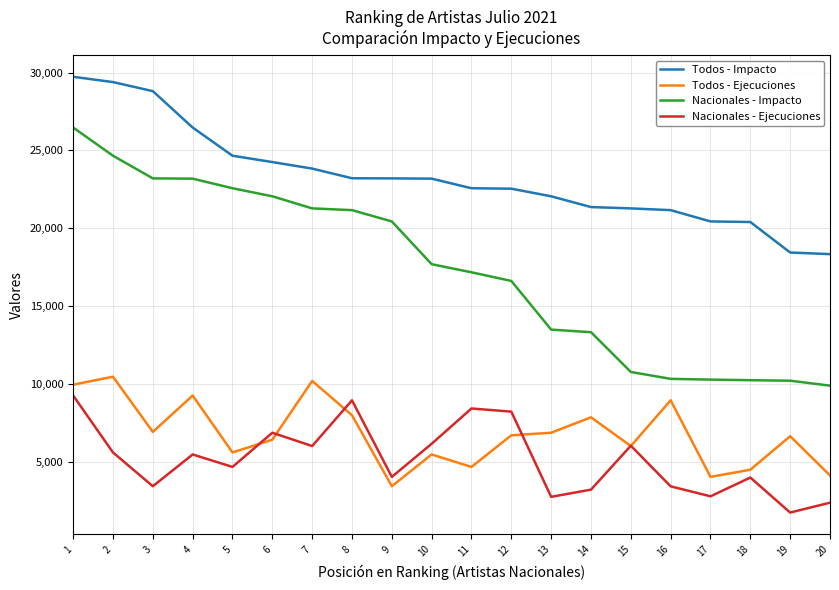

What are all the series names shown in the legend?

Todos - Impacto, Todos - Ejecuciones, Nacionales - Impacto, Nacionales - Ejecuciones